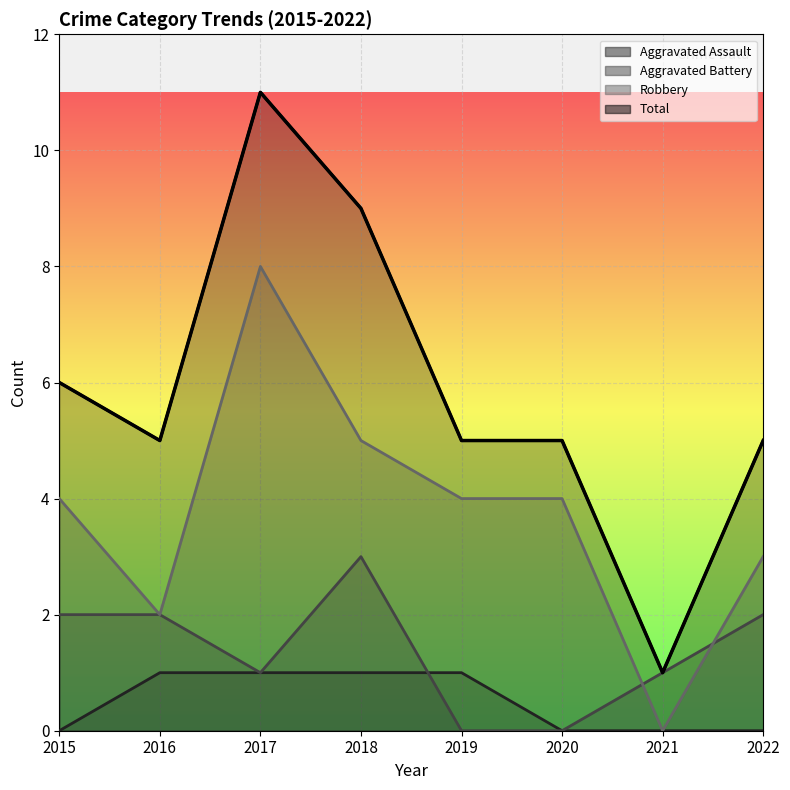

True or false: Total and Aggravated Assault intersect in this chart.

False